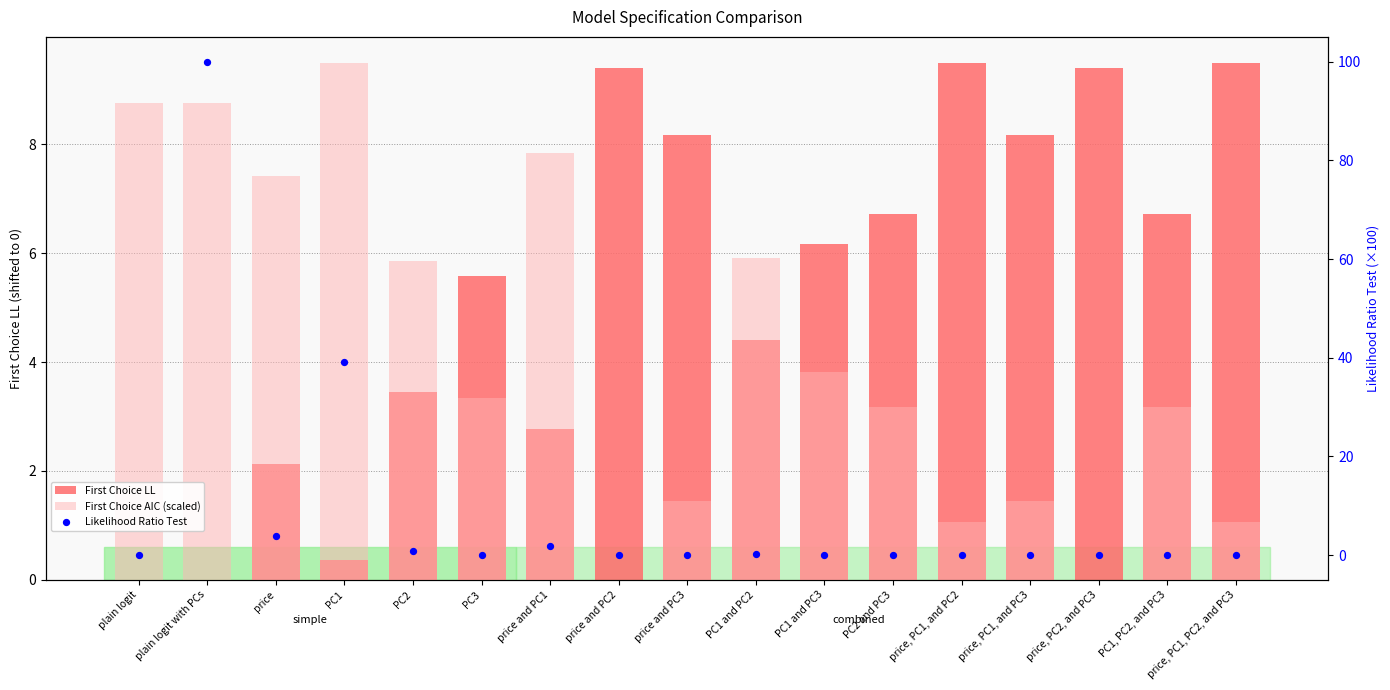

What are all the series names shown in the legend?

First Choice LL, First Choice AIC (scaled), Likelihood Ratio Test